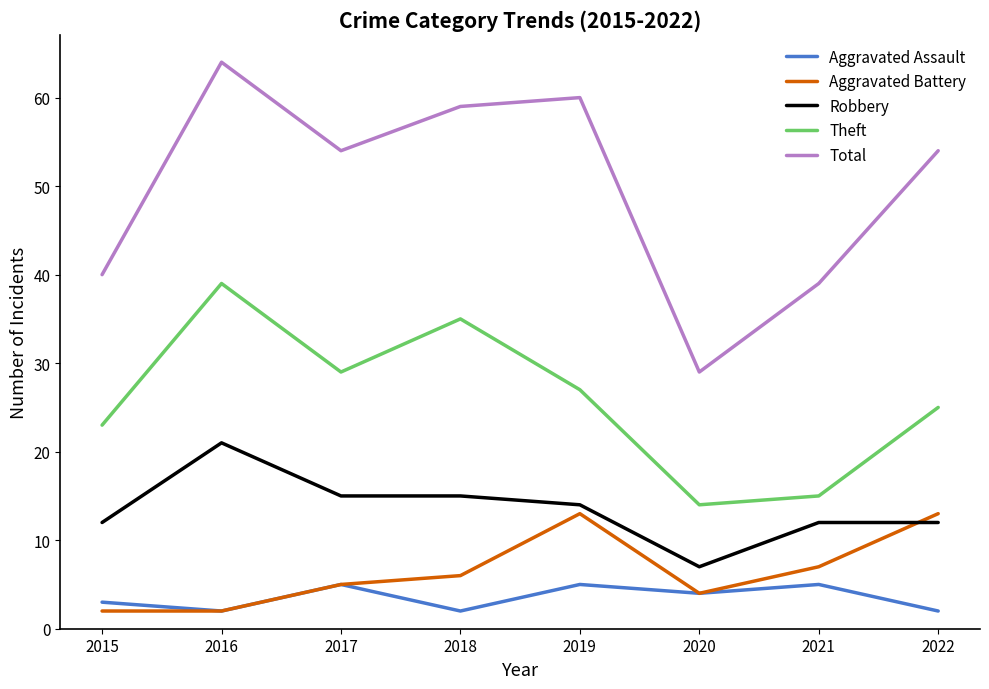

What is the difference between the highest and lowest values at 2021?

34